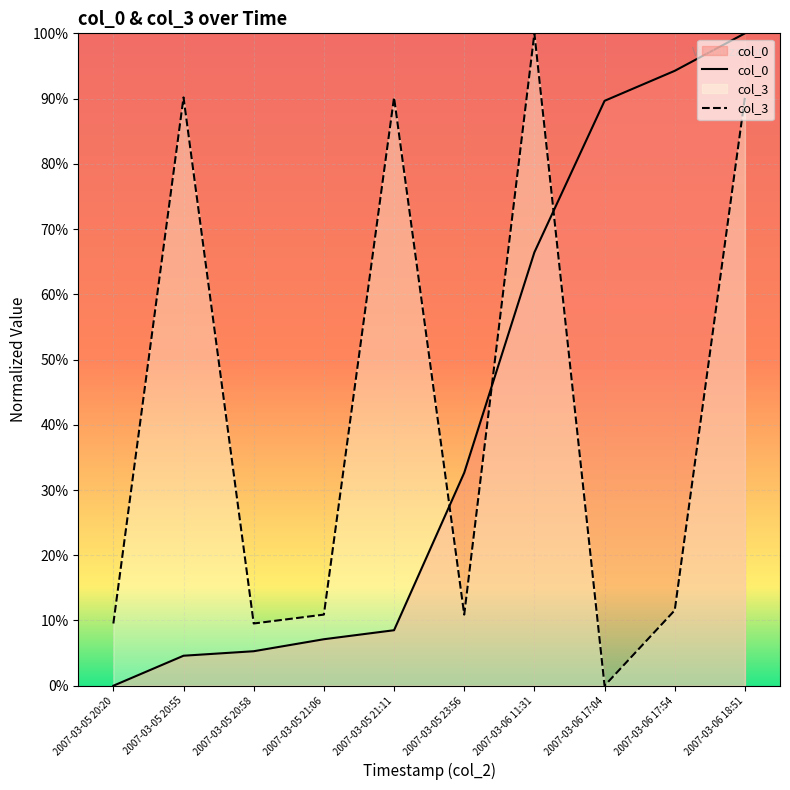

Which series has the largest total across all categories?

col_3